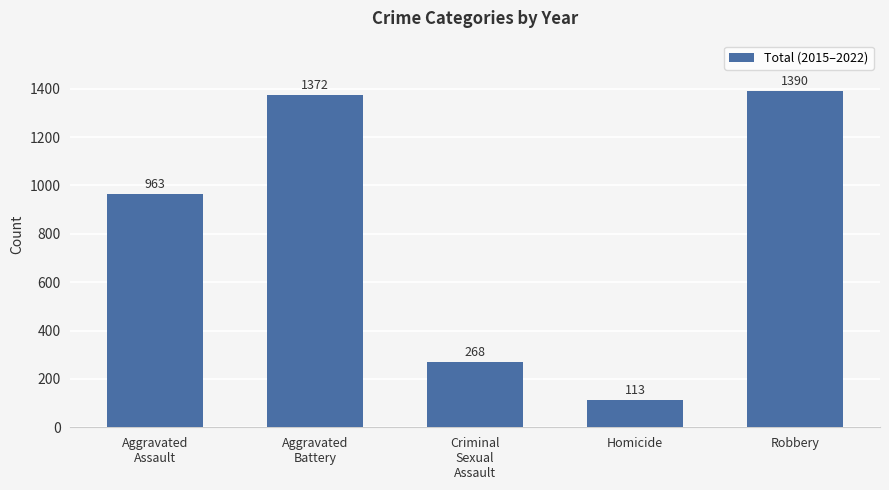

What is the value of the 2nd bar from the left?

1372